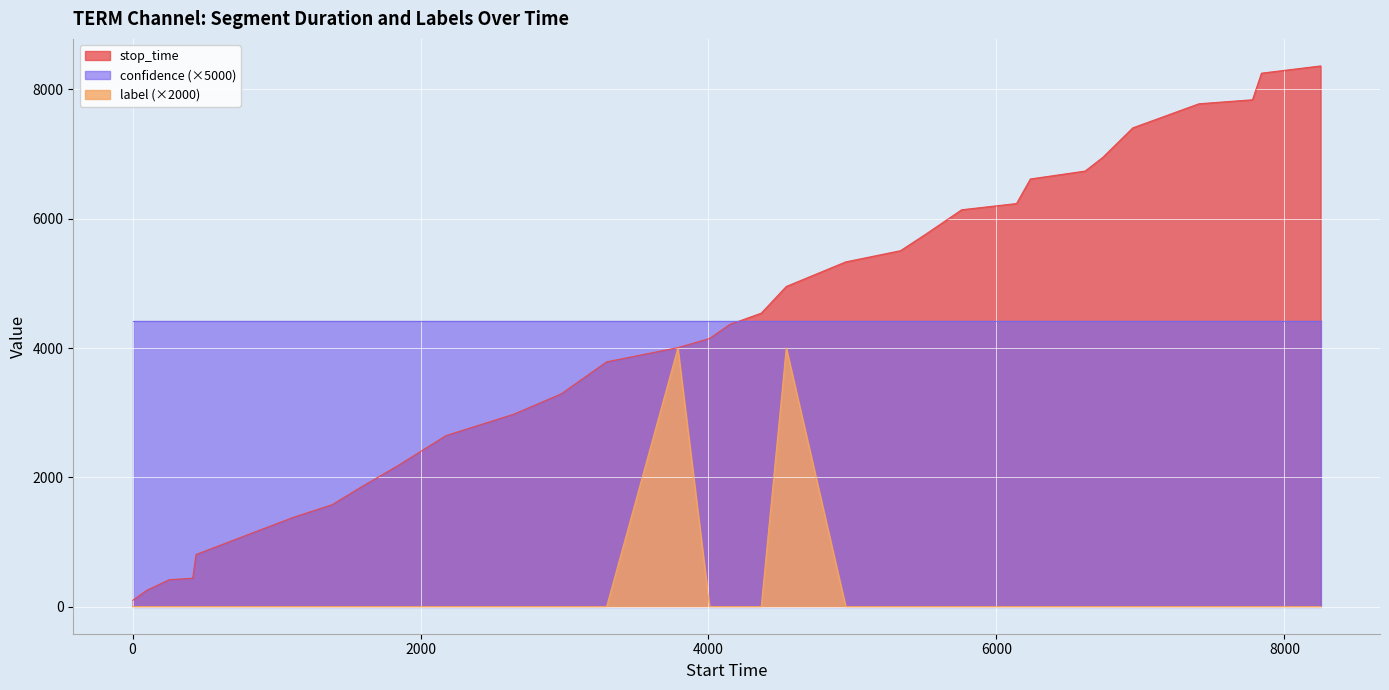

True or false: confidence (×5000) and label (×2000) cross at least once.

False